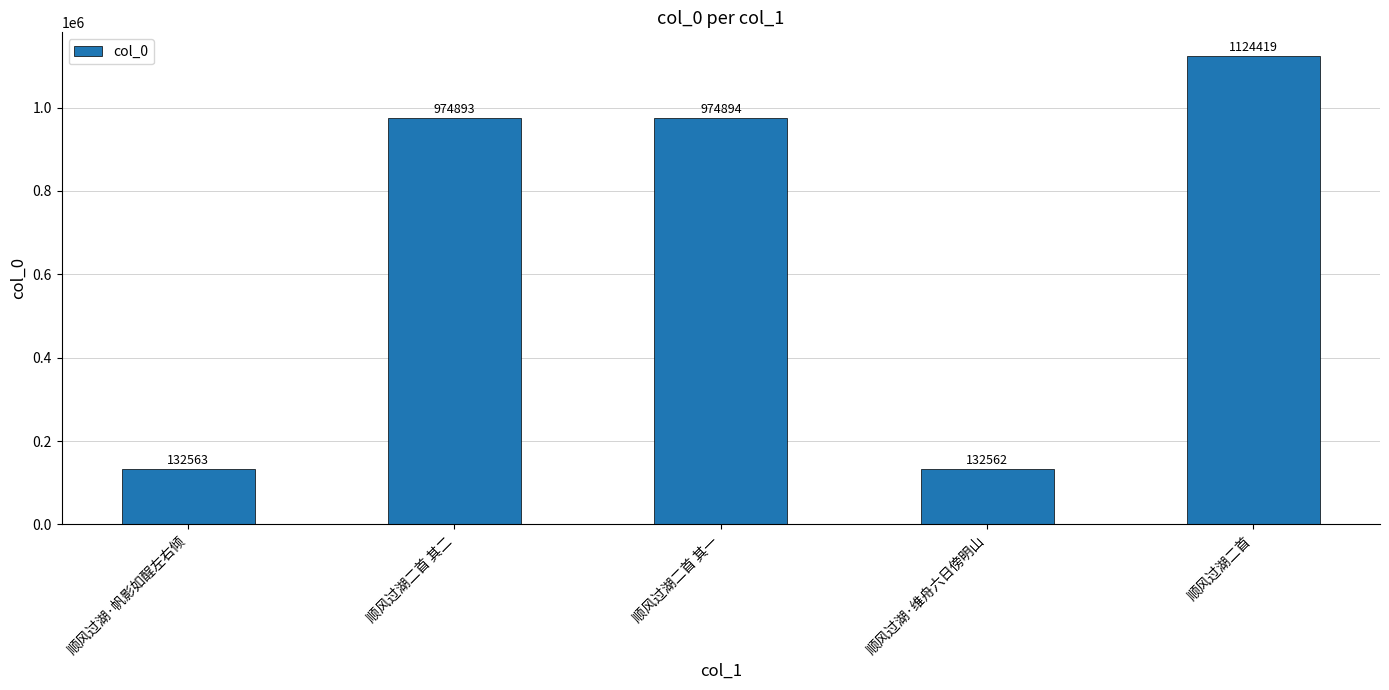

How many categories are shown in the chart?

5